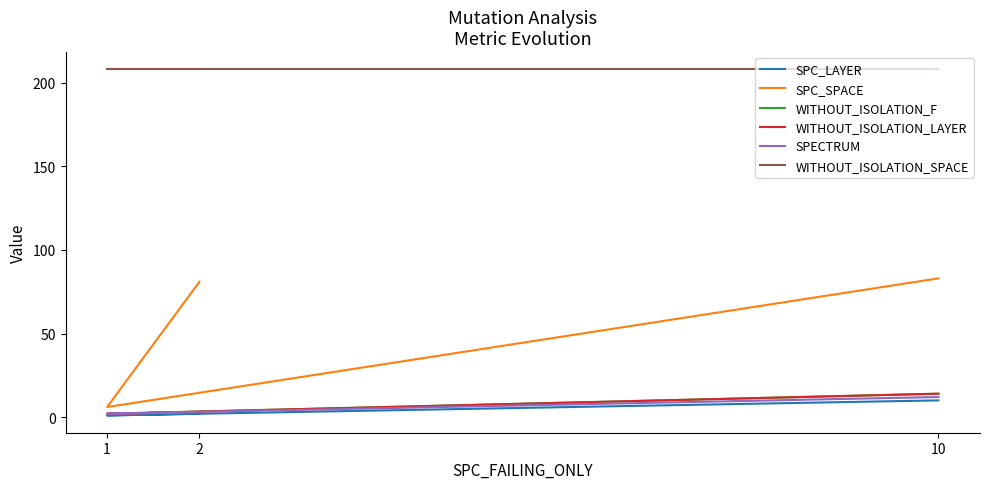

What is the difference between the highest and lowest values at 2?

206